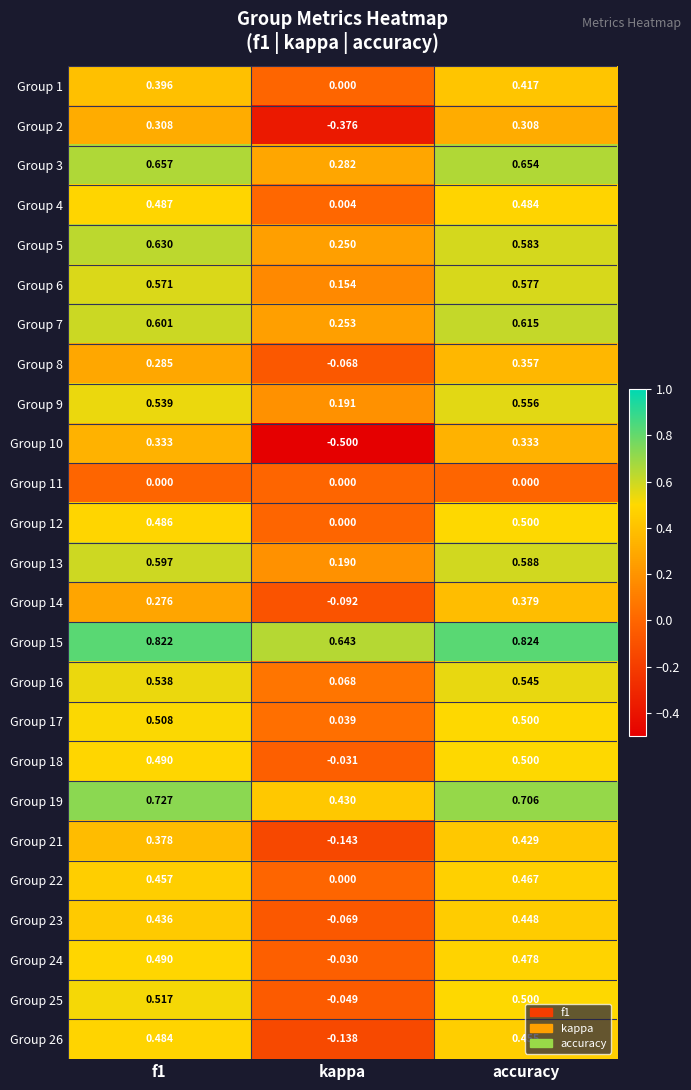

At which category is the sum across all series the highest?

accuracy